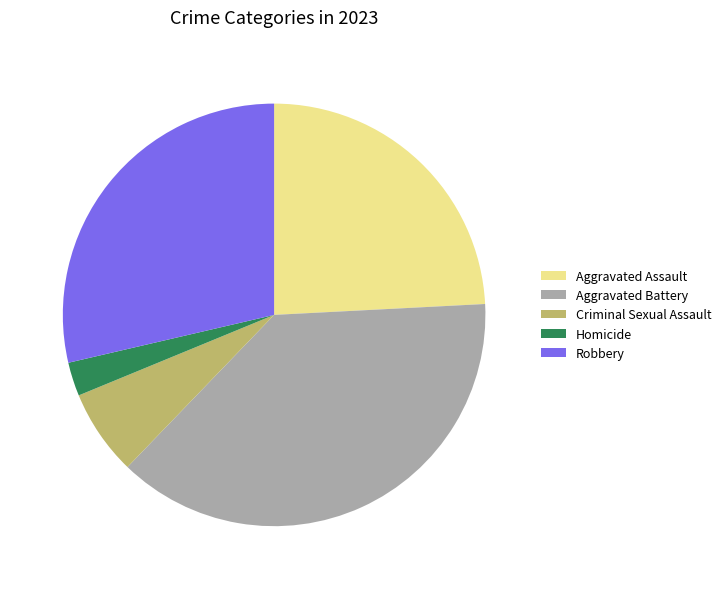

What is the ratio of the value at Aggravated Assault to the value at Criminal Sexual Assault?

3.7